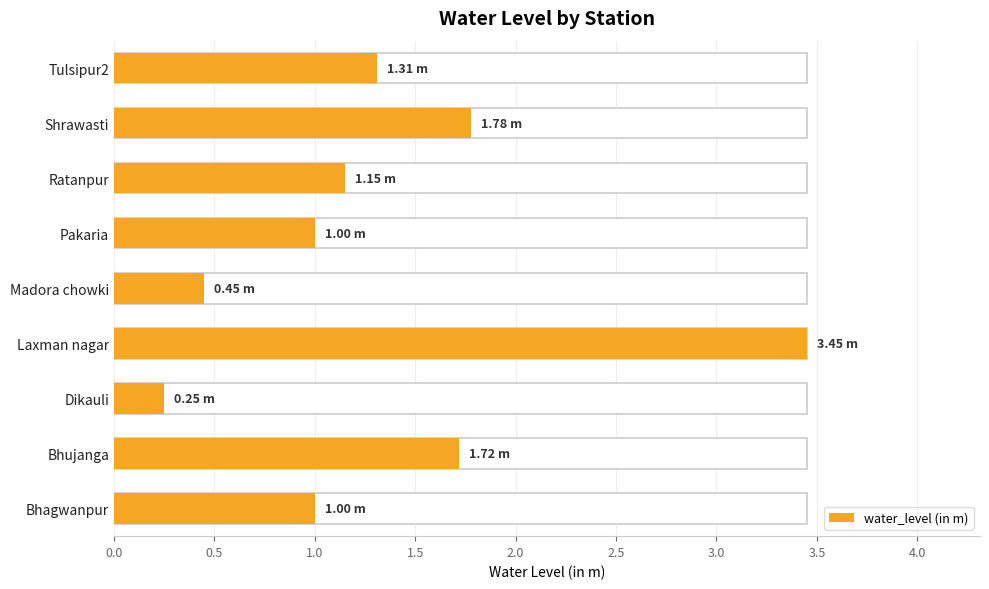

Approximately how many times larger is the value at Laxman nagar compared to Tulsipur2?

2.6